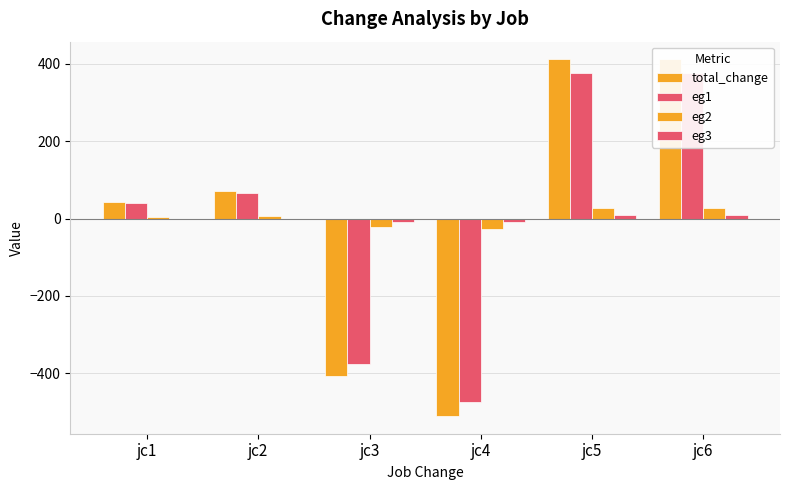

At which label is total_change closest to -49?

jc1